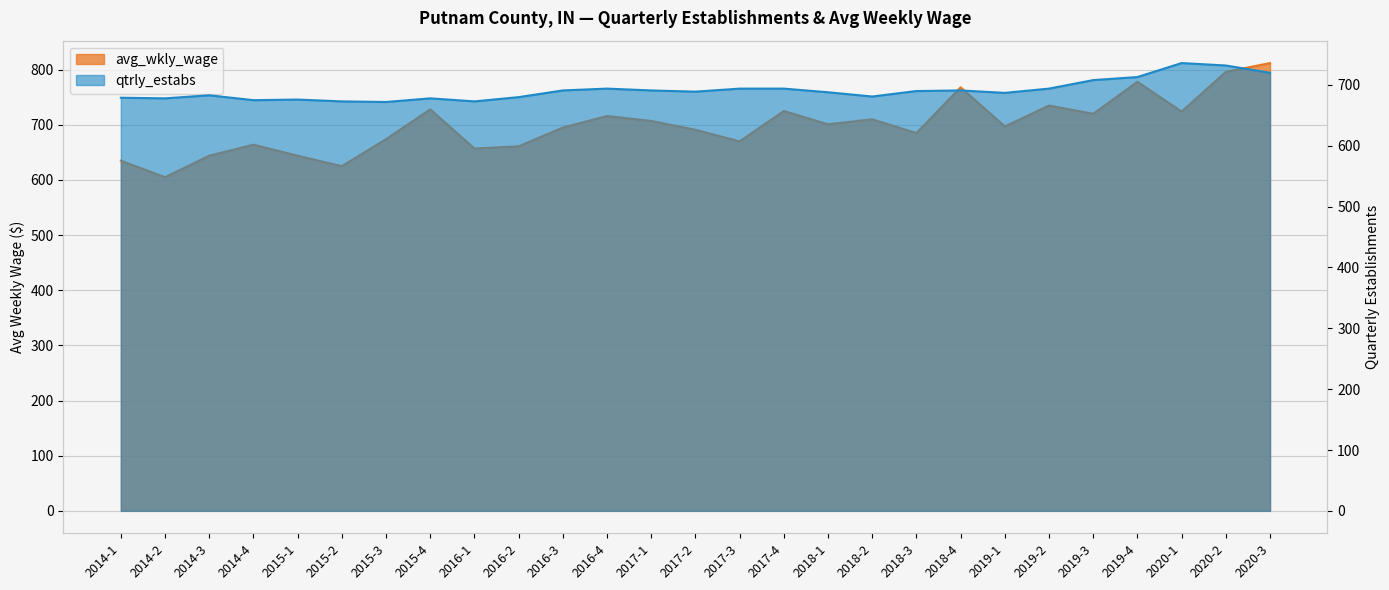

What is the label of the 10th point from the right?

2018-2